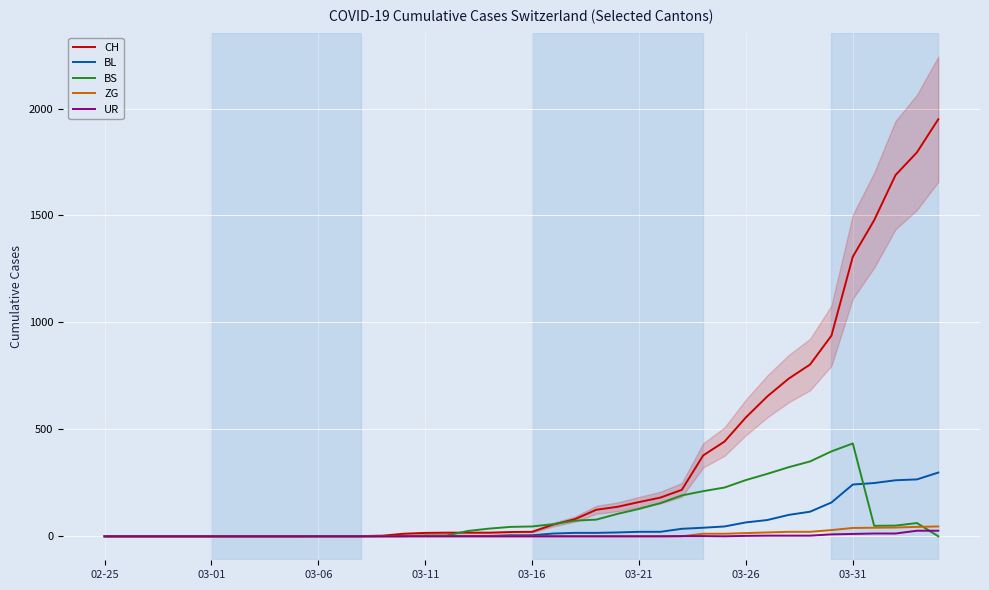

True or false: ZG has more than 2 interior local peaks.

False